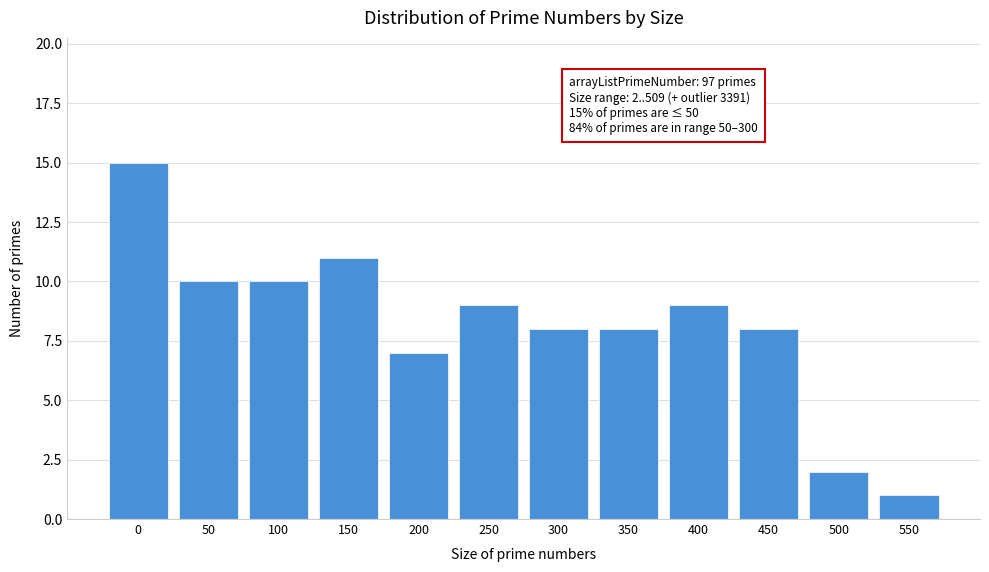

Reading left to right, what are all the values shown in this chart?

0=15	50=10	100=10	150=11	200=7	250=9	300=8	350=8	400=9	450=8	500=2	550=1